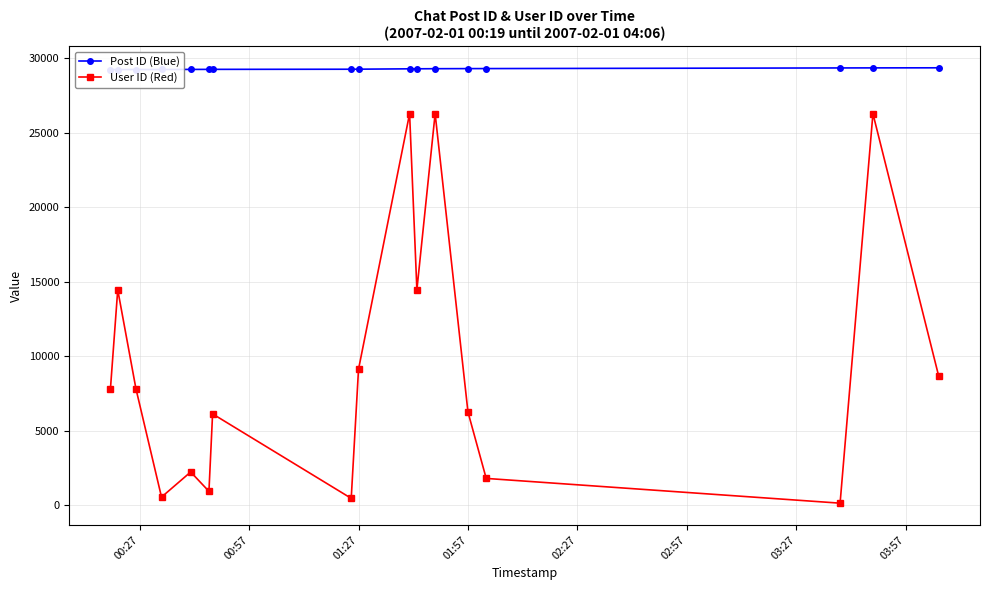

Which series has the largest total across all categories?

Post ID (Blue)